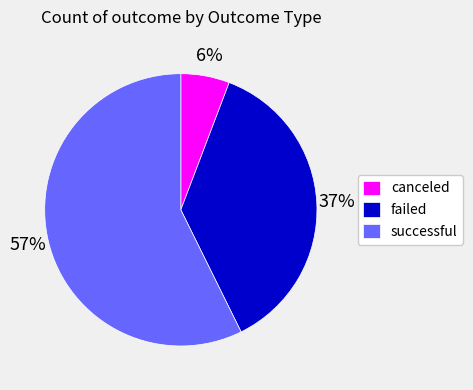

What percentage is the successful slice, to the nearest percent?

57%